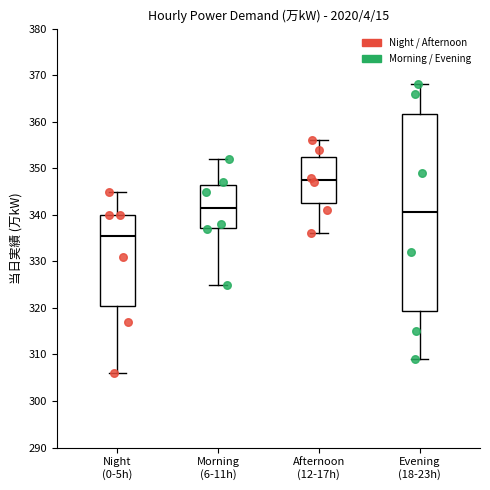

Reading left to right, read every box against the y-axis: the position of its median line, the range the box covers, and the ends of its whiskers. The values are not printed on the chart, so give them approximately, as read against the axis.

Night (0-5h): median 336, box 321 to 340, whiskers 306 to 345
Morning (6-11h): median 342, box 337 to 347, whiskers 325 to 352
Afternoon (12-17h): median 348, box 343 to 353, whiskers 336 to 356
Evening (18-23h): median 341, box 319 to 362, whiskers 309 to 368